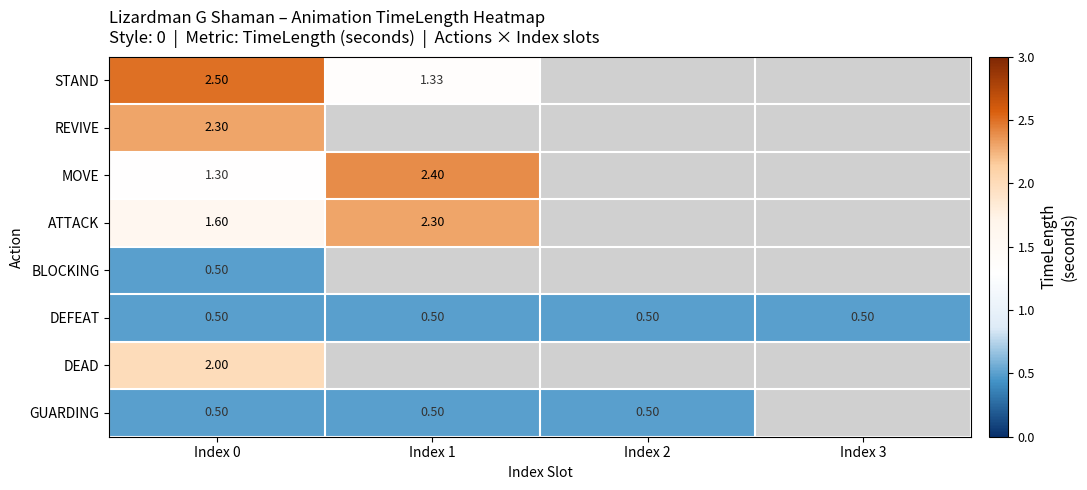

List the series in order of their peak value, highest first.

STAND, MOVE, REVIVE, ATTACK, DEAD, BLOCKING, DEFEAT, GUARDING